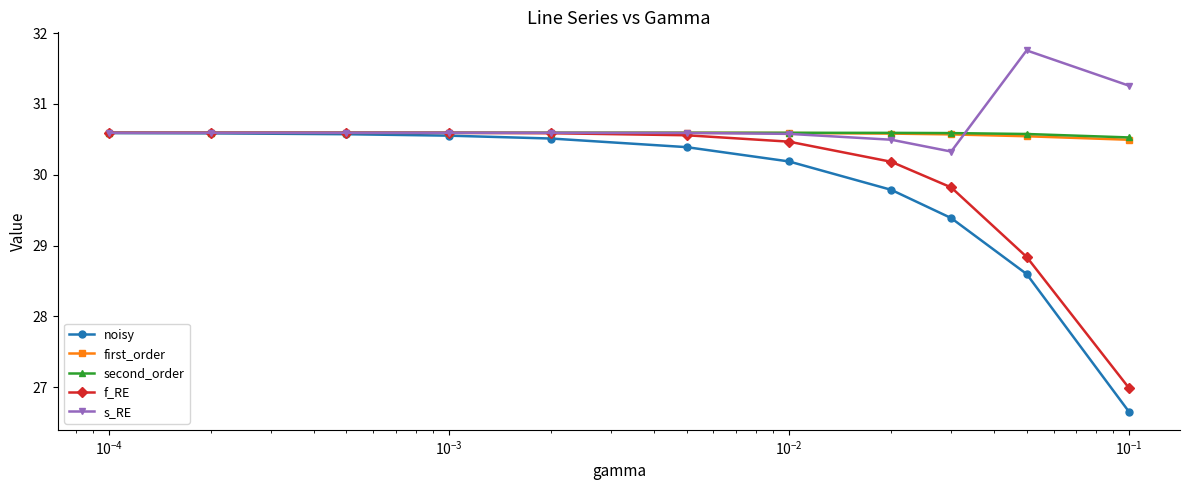

What is the greatest value displayed?

31.8